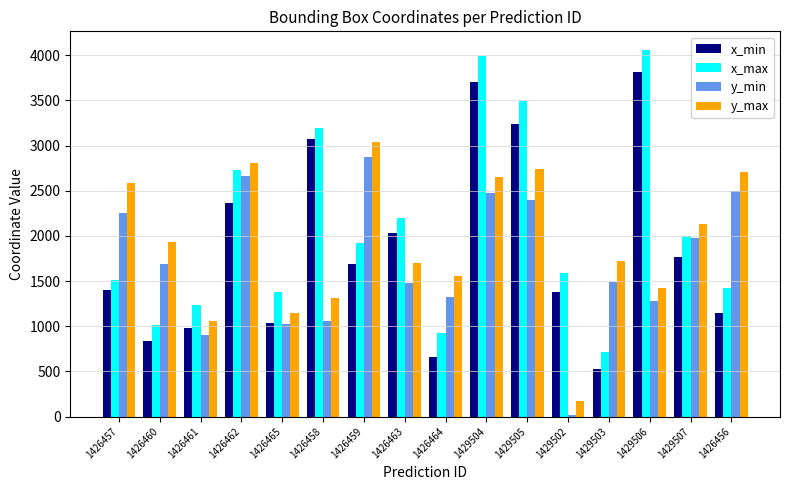

What is the sum of all y_min values?

27376